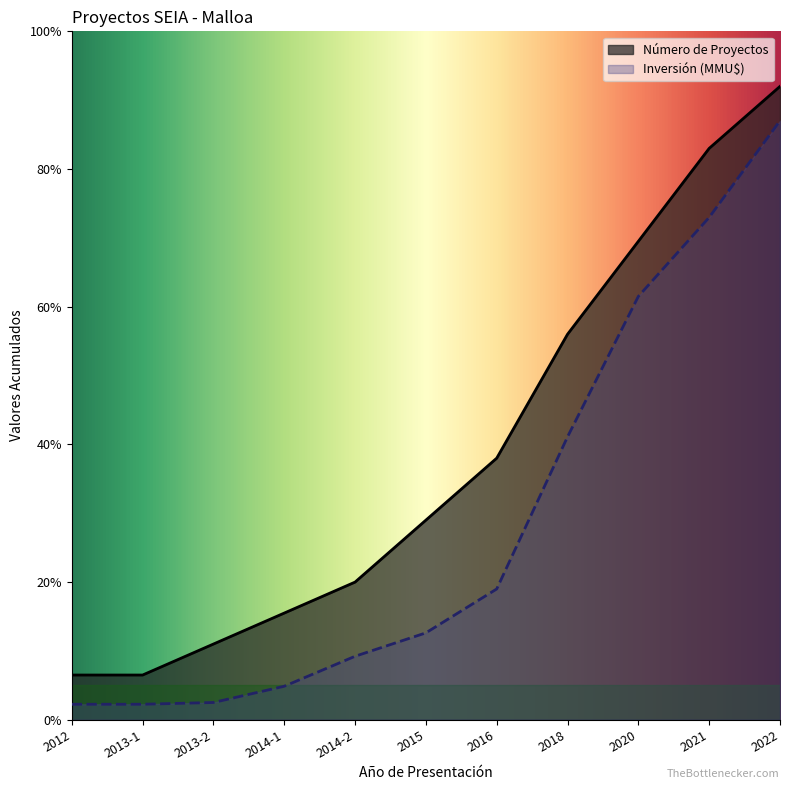

How many categories are shown in the chart?

11